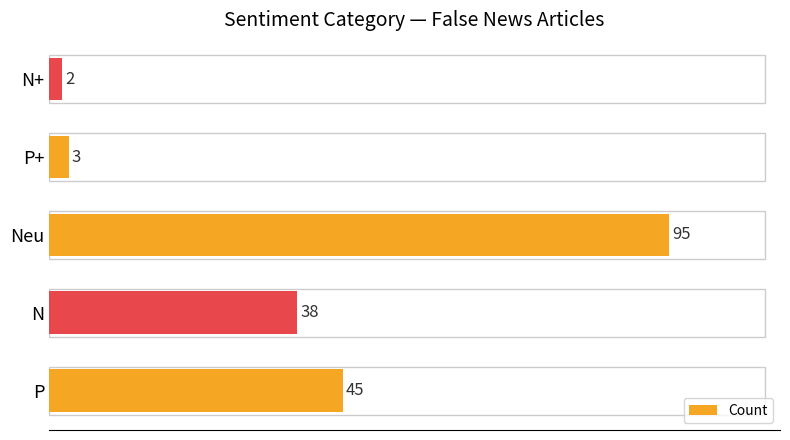

Between N and P+, which is larger?

N